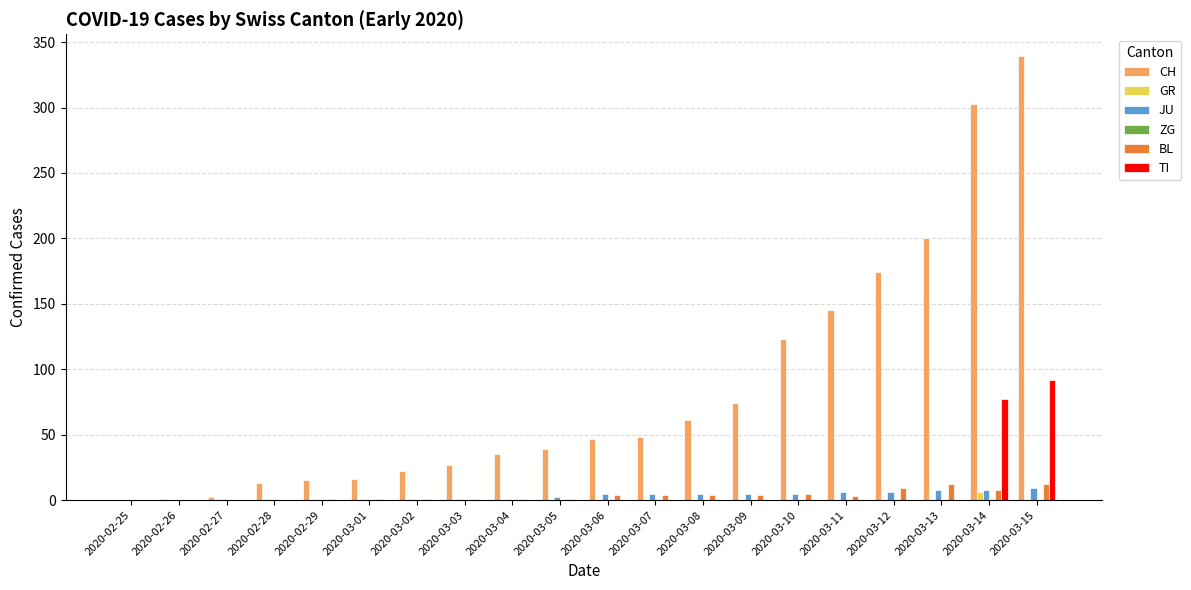

At which category is the sum across all series the highest?

2020-03-15